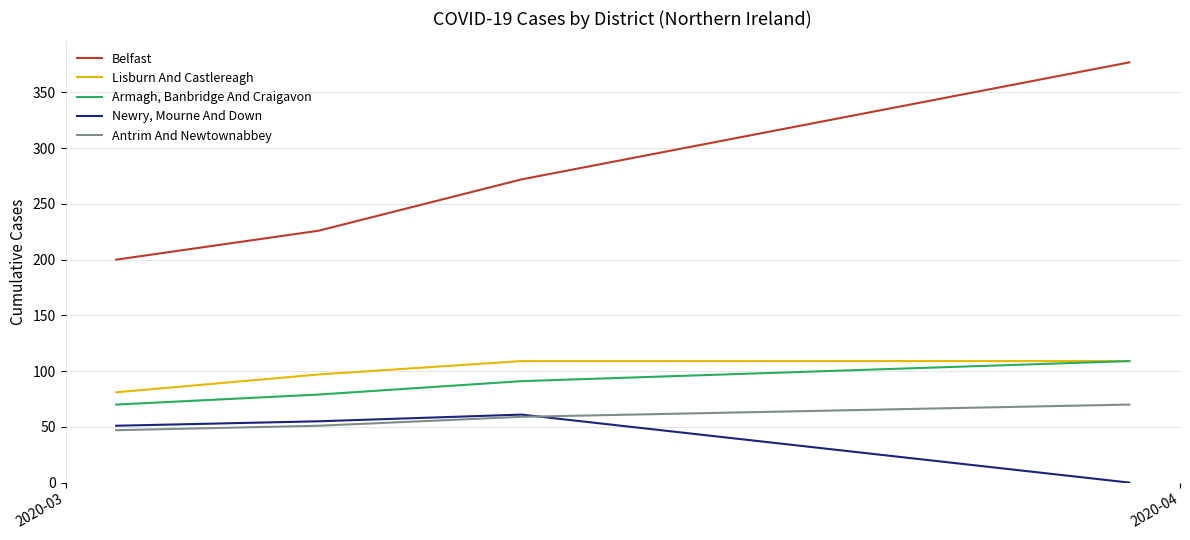

What is the maximum value for Lisburn And Castlereagh?

109